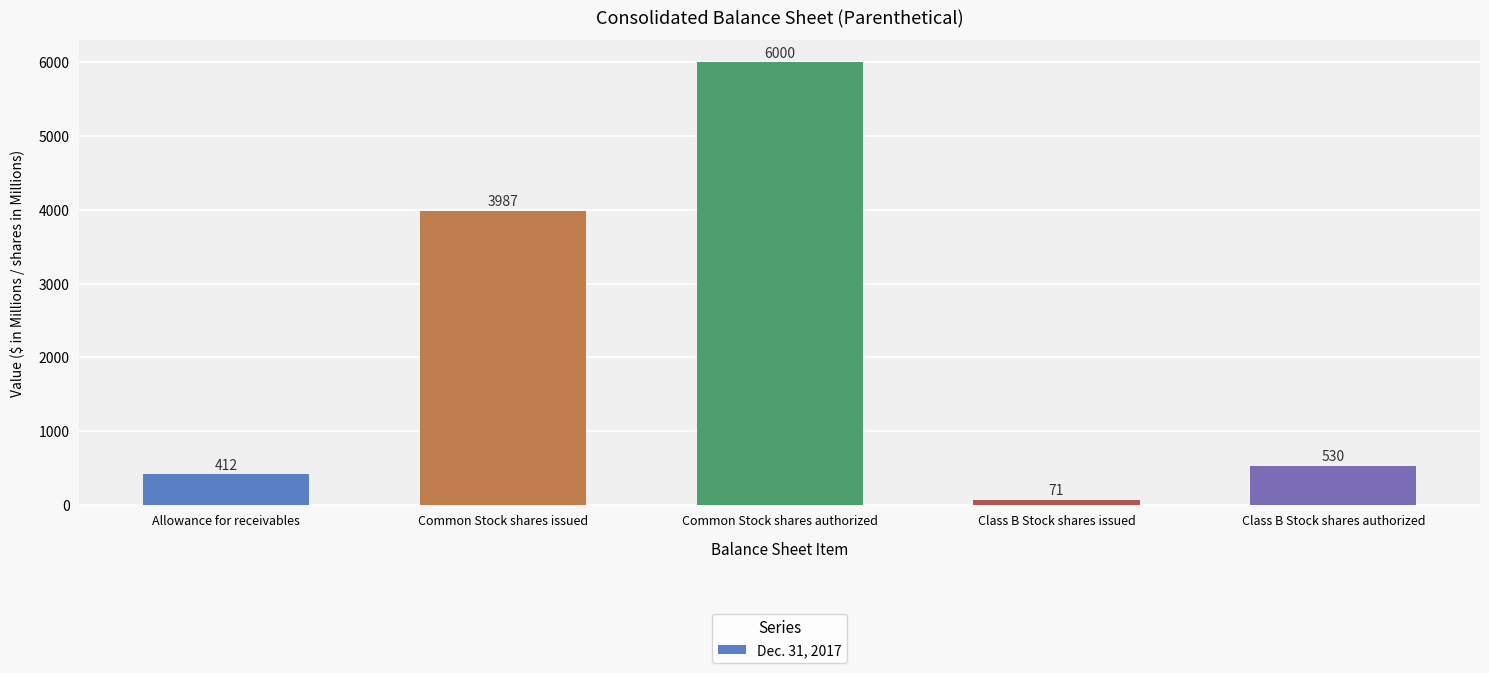

What is the change in value from Common Stock shares authorized to Class B Stock shares issued?

-5929